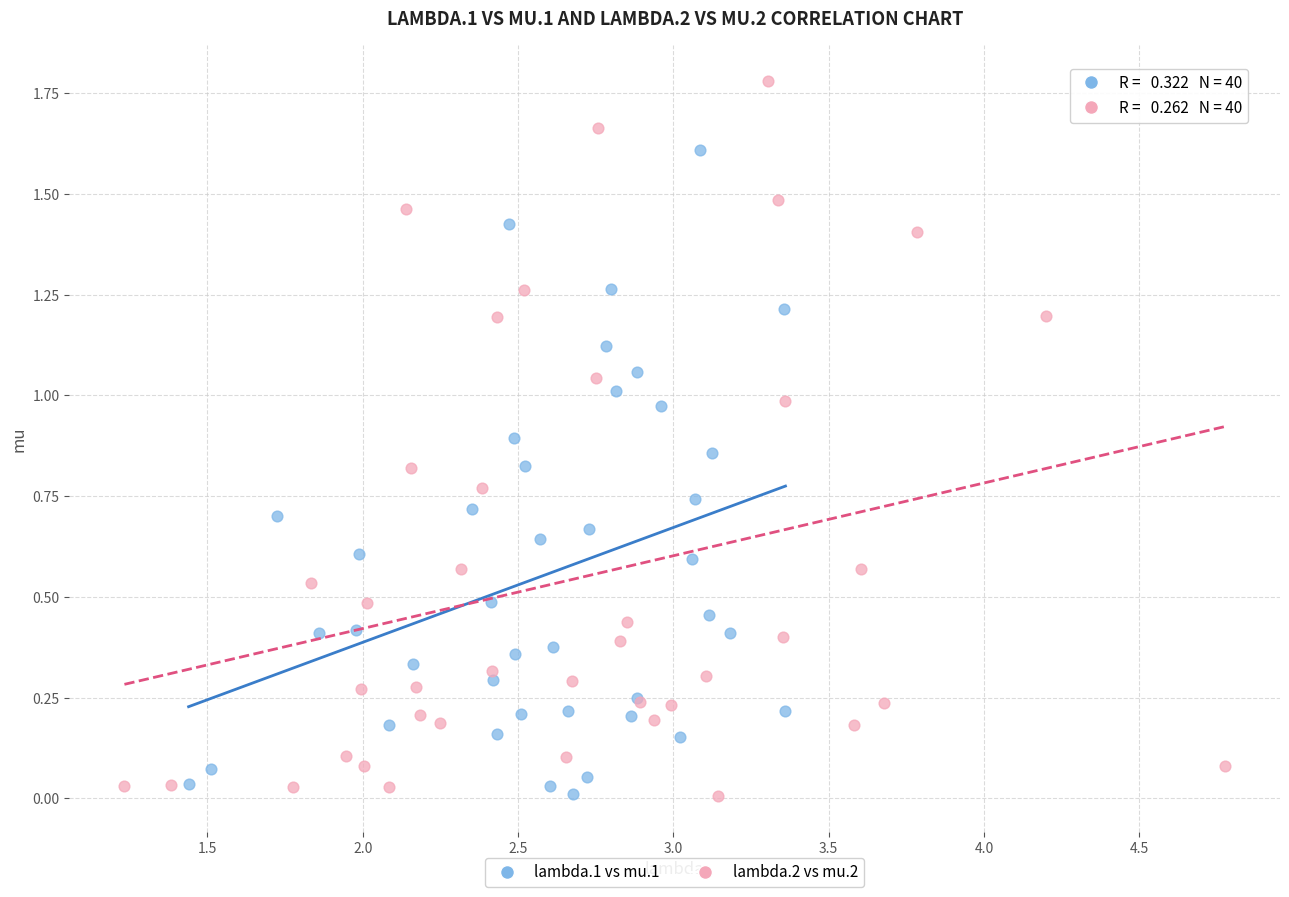

Which series has the widest spread of Y values?

lambda.2 vs mu.2